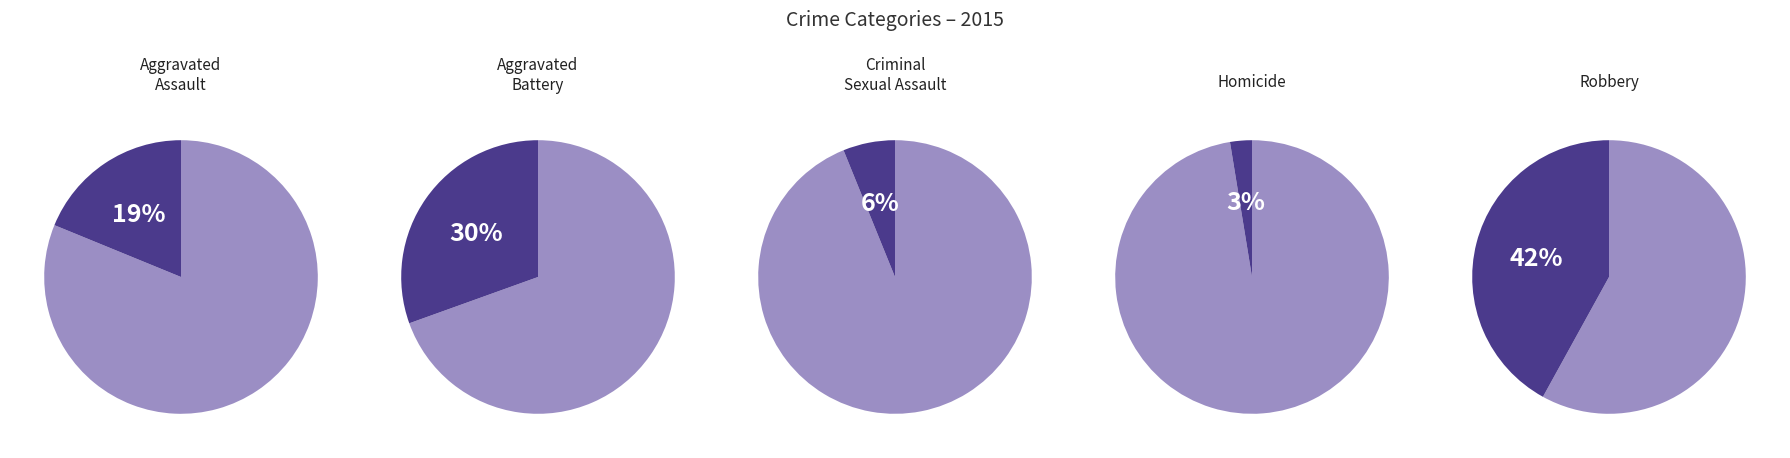

What percentage is the Robbery slice, to the nearest percent?

42%